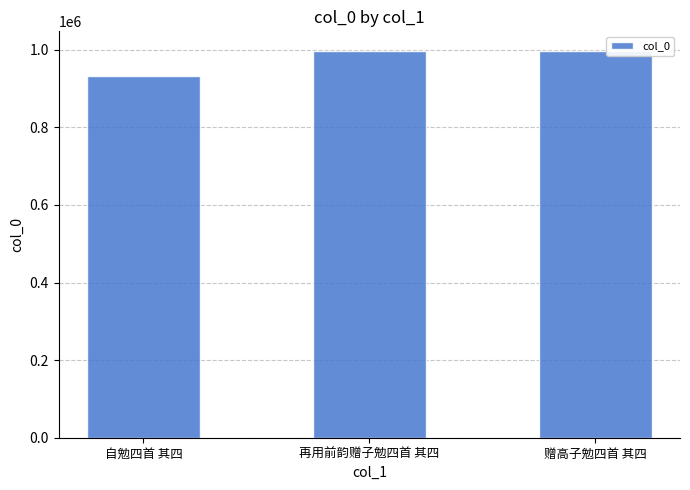

What is the sum of the values at 自勉四首 其四 and 再用前韵赠子勉四首 其四?

1929117